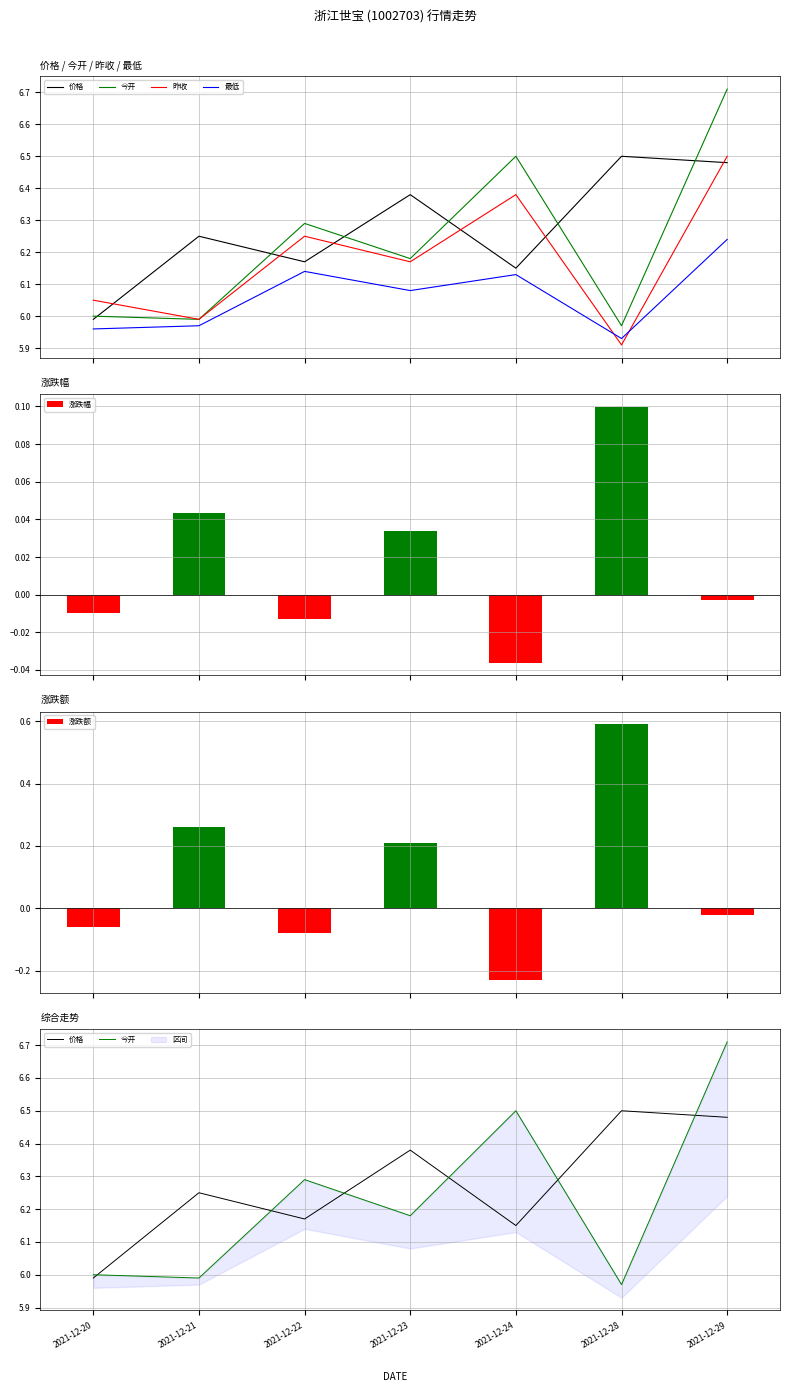

Reading left to right, transcribe all the data shown in this chart.

价格: 2021-12-20=6.0	2021-12-21=6.2	2021-12-22=6.2	2021-12-23=6.4	2021-12-24=6.2	2021-12-28=6.5	2021-12-29=6.5
今开: 2021-12-20=6.0	2021-12-21=6.0	2021-12-22=6.3	2021-12-23=6.2	2021-12-24=6.5	2021-12-28=6.0	2021-12-29=6.7
昨收: 2021-12-20=6.0	2021-12-21=6.0	2021-12-22=6.2	2021-12-23=6.2	2021-12-24=6.4	2021-12-28=5.9	2021-12-29=6.5
最低: 2021-12-20=6.0	2021-12-21=6.0	2021-12-22=6.1	2021-12-23=6.1	2021-12-24=6.1	2021-12-28=5.9	2021-12-29=6.2
涨跌幅: 2021-12-20=-0.0	2021-12-21=0.0	2021-12-22=-0.0	2021-12-23=0.0	2021-12-24=-0.0	2021-12-28=0.1	2021-12-29=-0.0
涨跌额: 2021-12-20=-0.1	2021-12-21=0.3	2021-12-22=-0.1	2021-12-23=0.2	2021-12-24=-0.2	2021-12-28=0.6	2021-12-29=-0.0